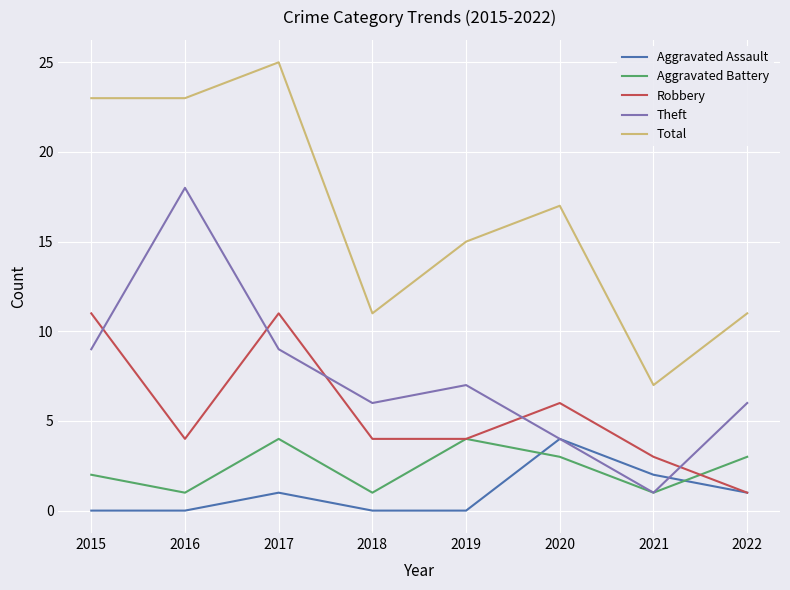

At which label does Theft reach its minimum?

2021